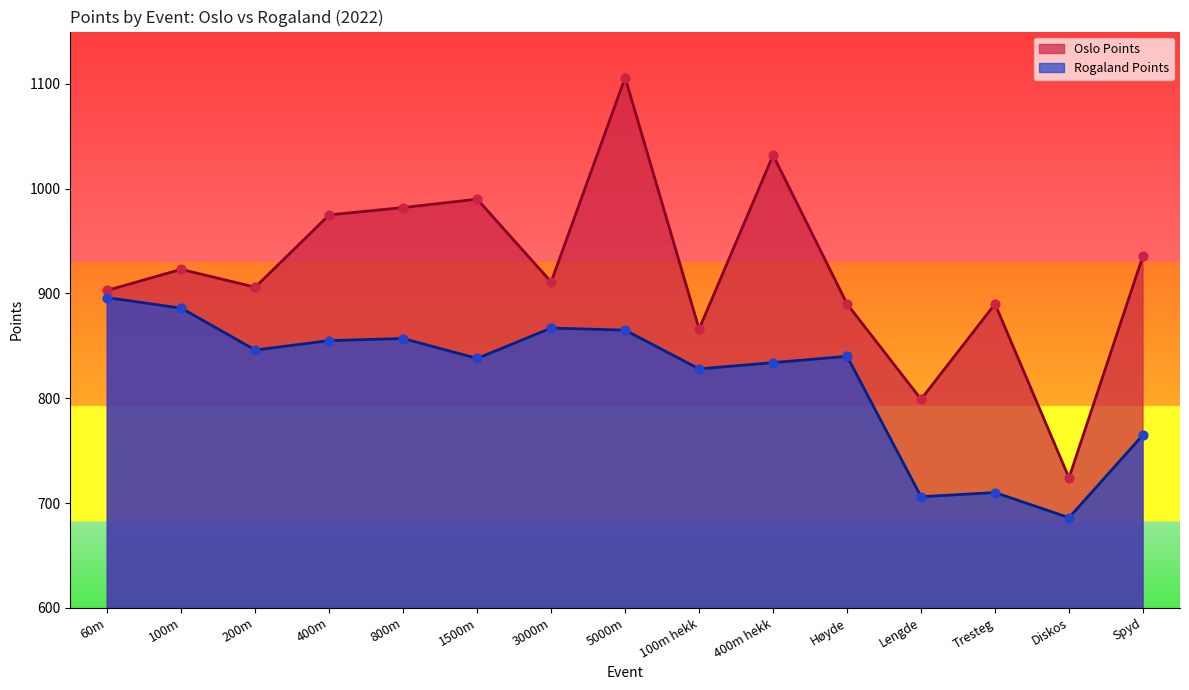

Which series contains the highest Y value?

Oslo Points